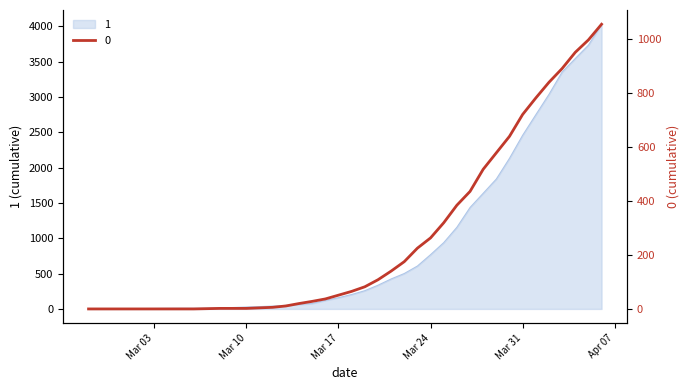

True or false: 0 has more than 0 points higher than both neighbors.

False